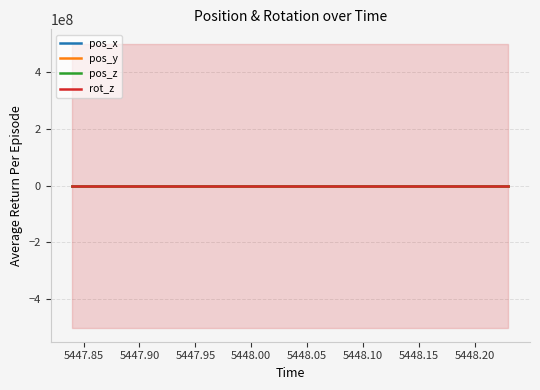

Reading right to left, what are all the values shown in this chart?

pos_x: 3.4	0.8	-0.4	-0.6	-0.5	-0.5	-0.5	-0.4	-0.3	-0.2	-0.2	-0.2	-0.2	-0.1
pos_y: 3.6	0.3	-0.3	-0.4	-0.4	-0.4	-0.4	-0.4	-0.3	-0.3	-0.3	-0.3	-0.2	-0.2
pos_z: 0.0	0.0	0.0	0.0	0.0	0.0	0.0	0.0	0.0	0.0	0.0	0.0	0.0	0.0
rot_z: 0.0	0.0	0.0	0.0	0.0	0.0	0.0	0.0	0.0	0.0	0.0	0.0	0.0	0.0